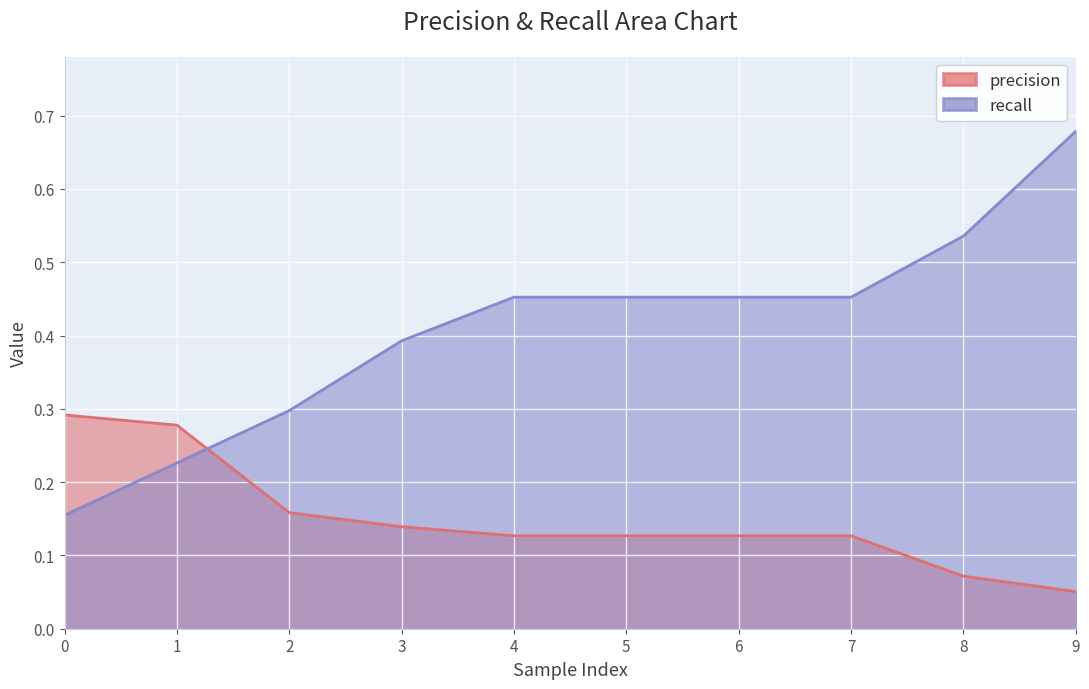

At how many categories does at least one series exceed 0?

10